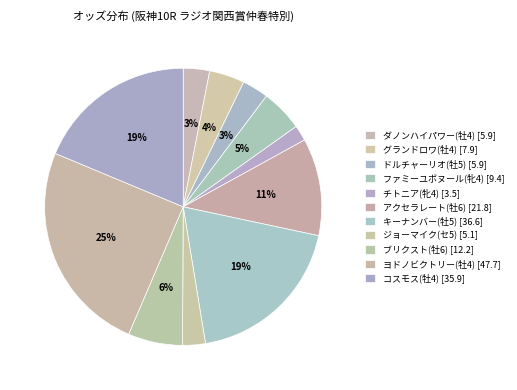

Between グランドロワ(牡4) and ヨドノビクトリー(牡4), which is larger?

ヨドノビクトリー(牡4)